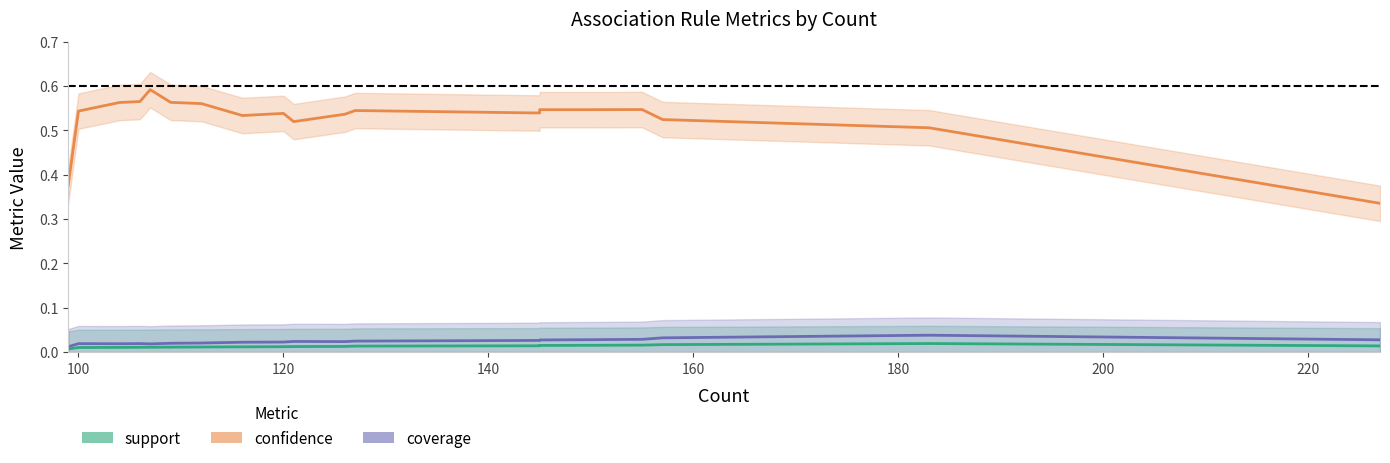

True or false: confidence and support intersect in this chart.

False